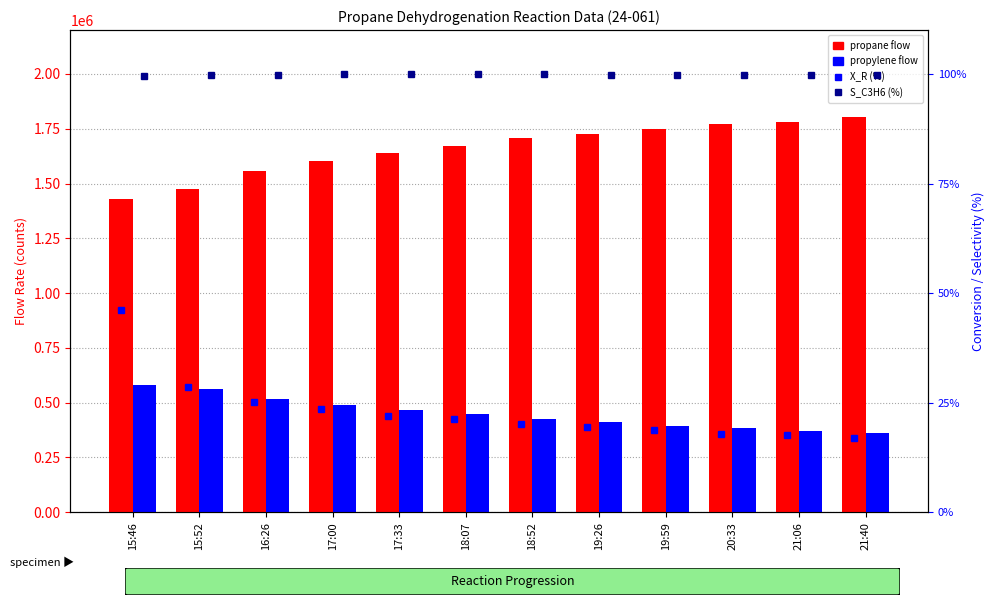

List the series in order of their peak value, lowest first.

X_R (%), S_C3H6 (%), propylene (flow), propane (flow)